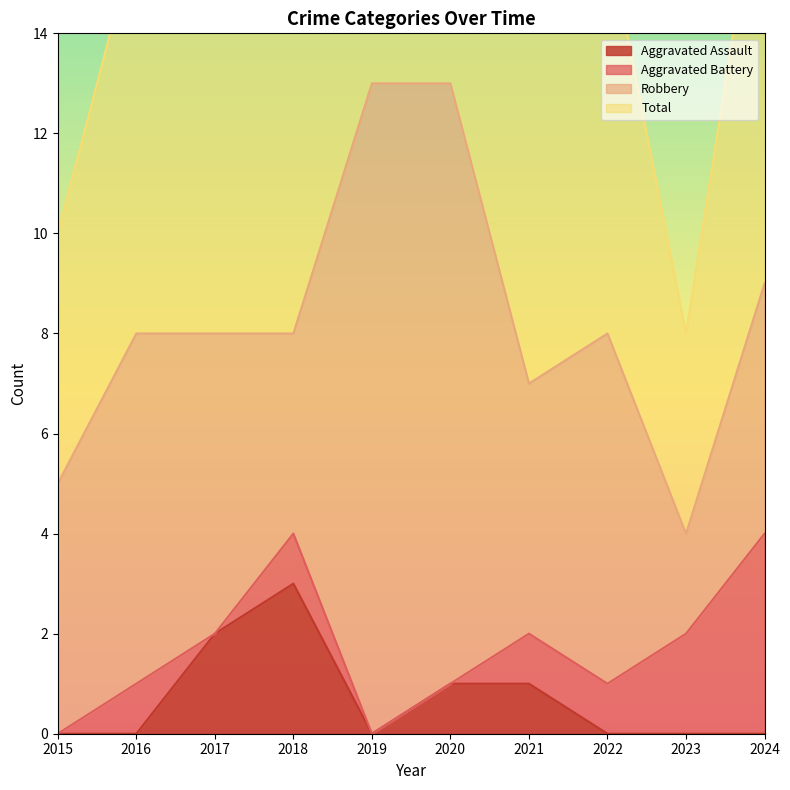

The value of Aggravated Assault at 2019 is 0. True or false?

True